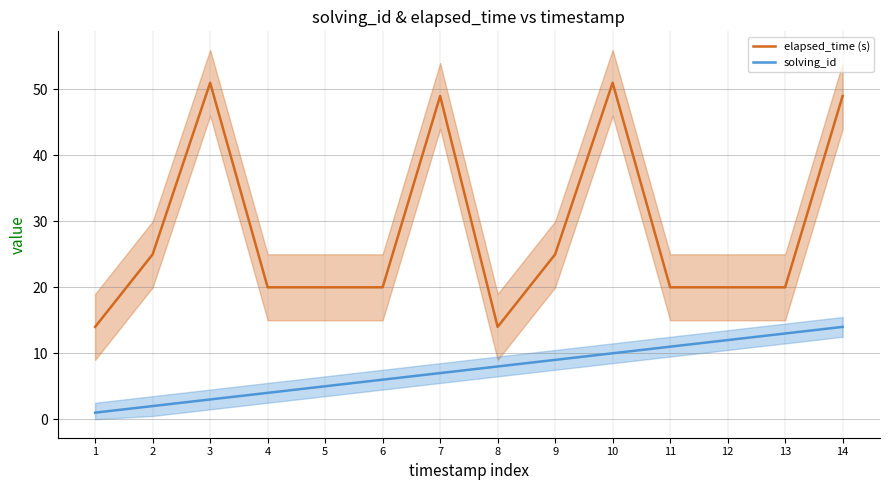

True or false: elapsed_time (s) and solving_id intersect in this chart.

False